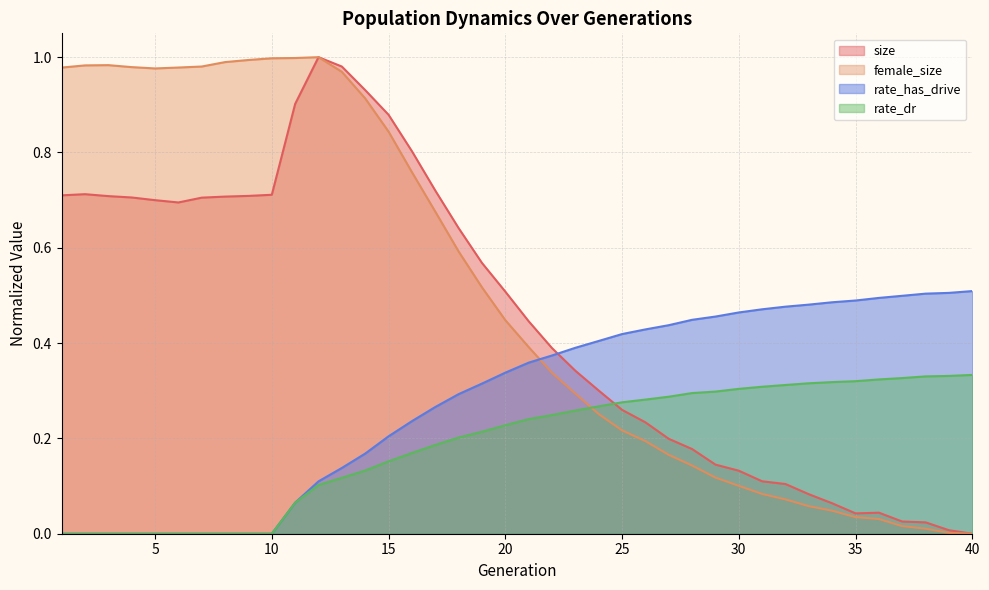

Where is rate_has_drive nearest to the value 0?

1